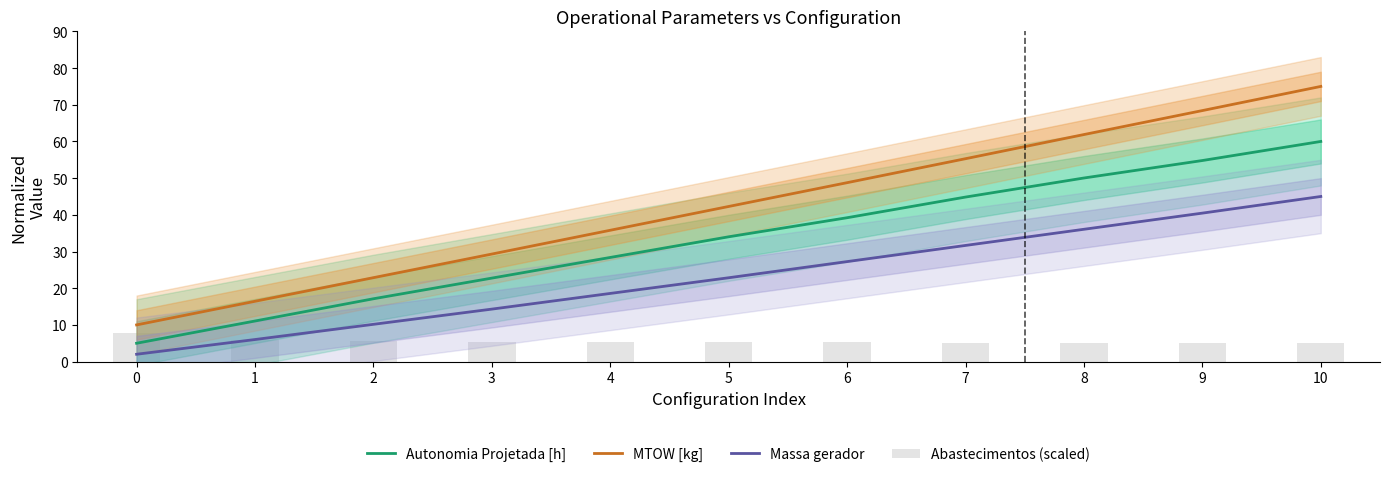

What are all the series names shown in the legend?

Autonomia Projetada [h], MTOW [kg], Massa gerador, Abastecimentos (scaled)